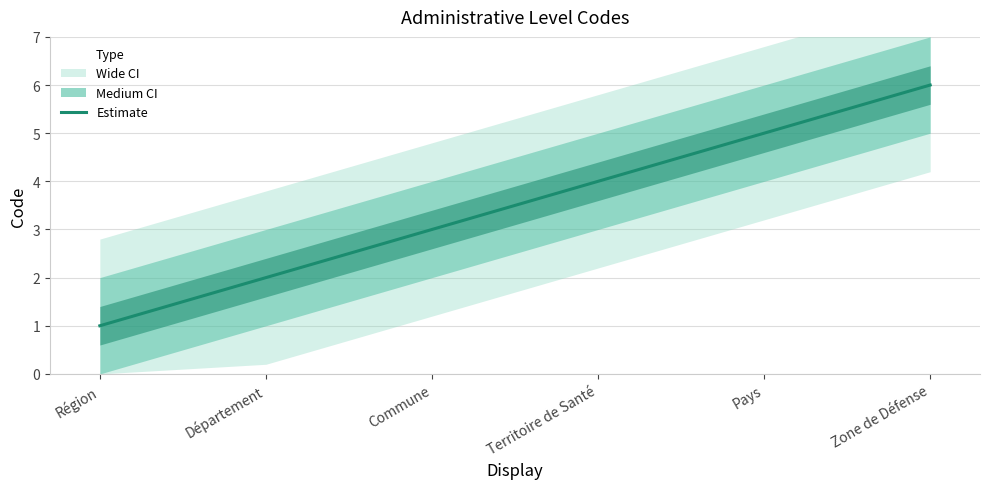

How many values are below 4?

3